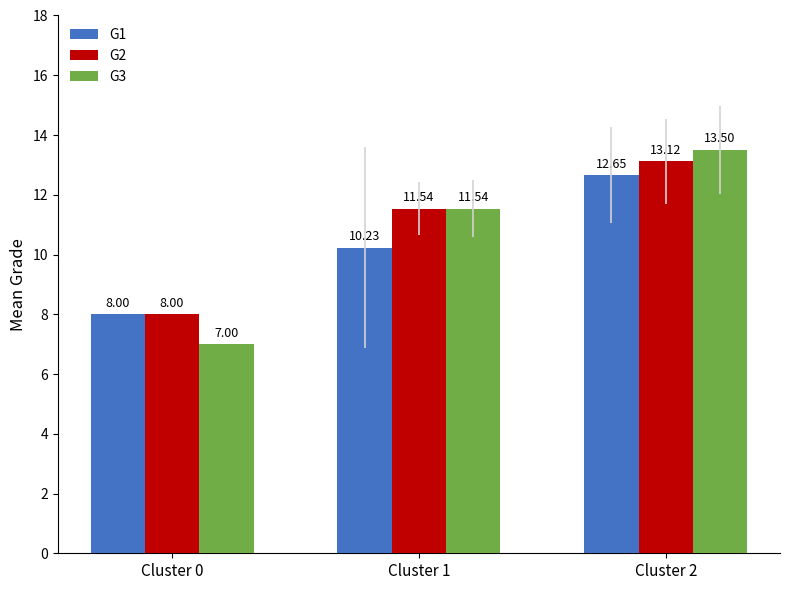

What is the maximum value for G3?

13.5